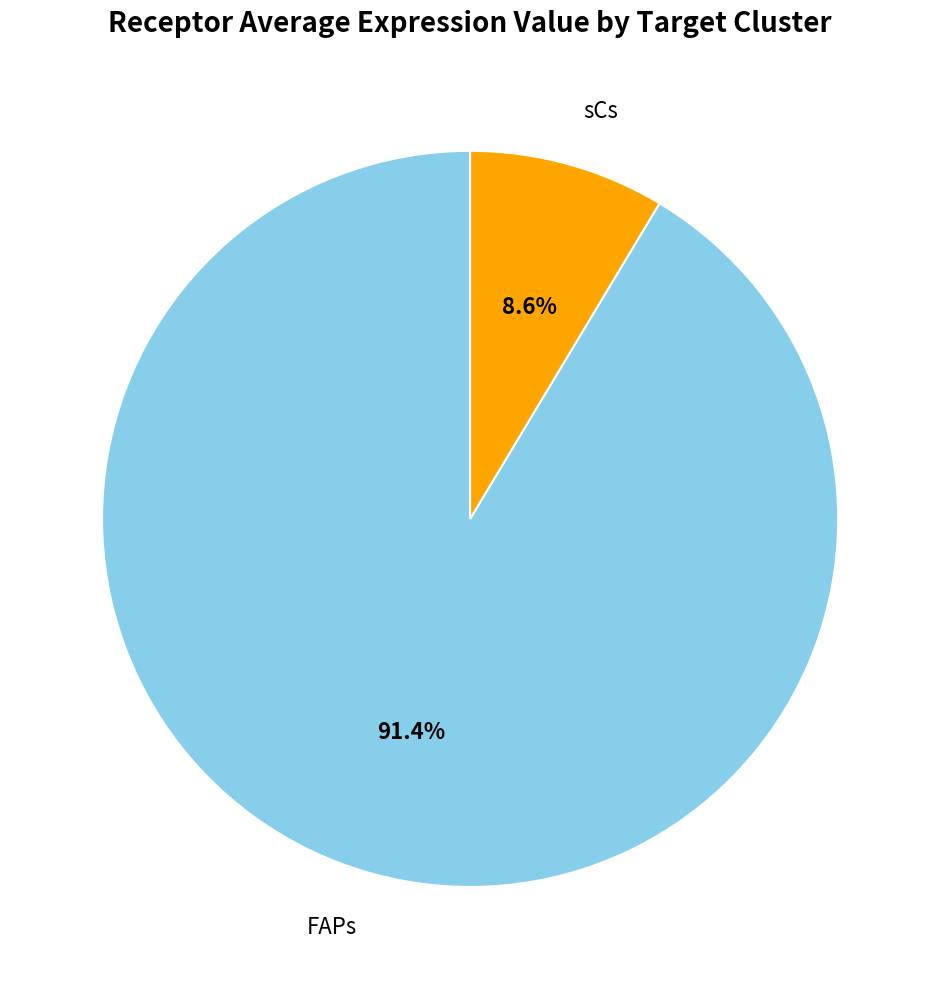

How many slices are in this pie chart?

2